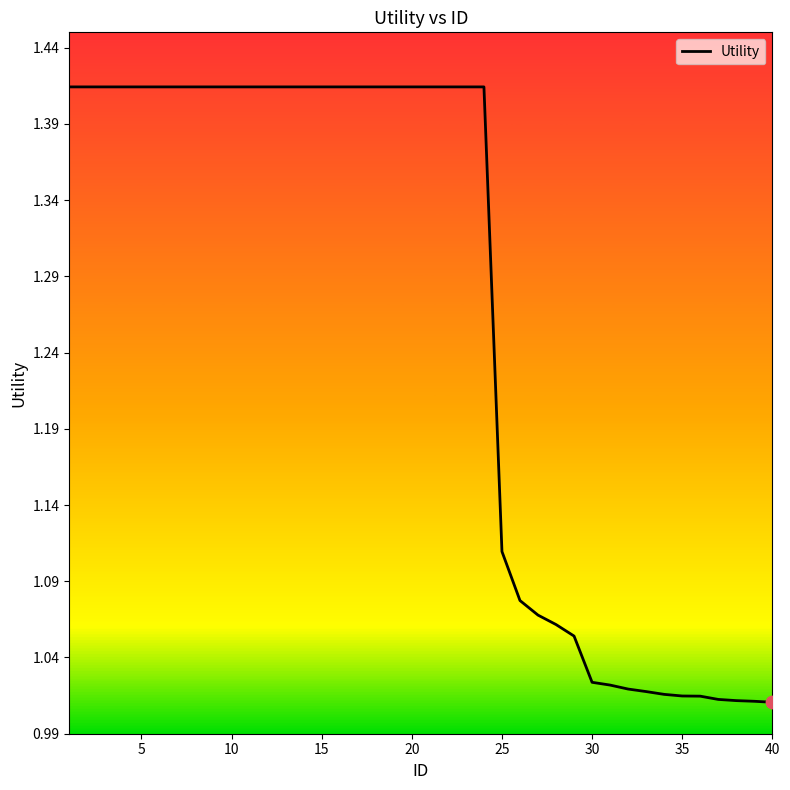

What is the difference between the maximum and minimum values?

0.4